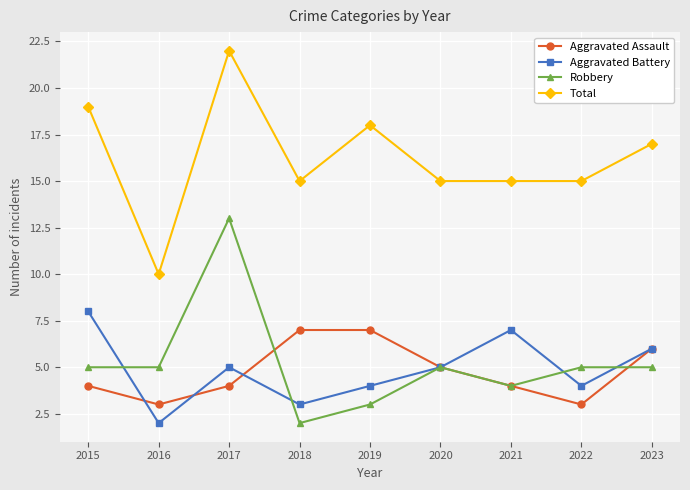

What is the difference between the highest and lowest values at 2016?

8